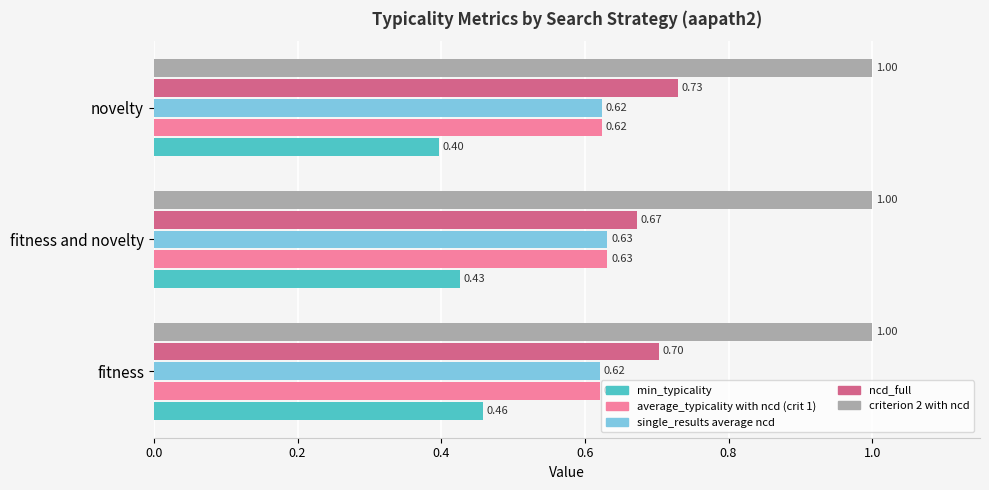

Between fitness and novelty and novelty, which series saw the biggest shift?

ncd_full